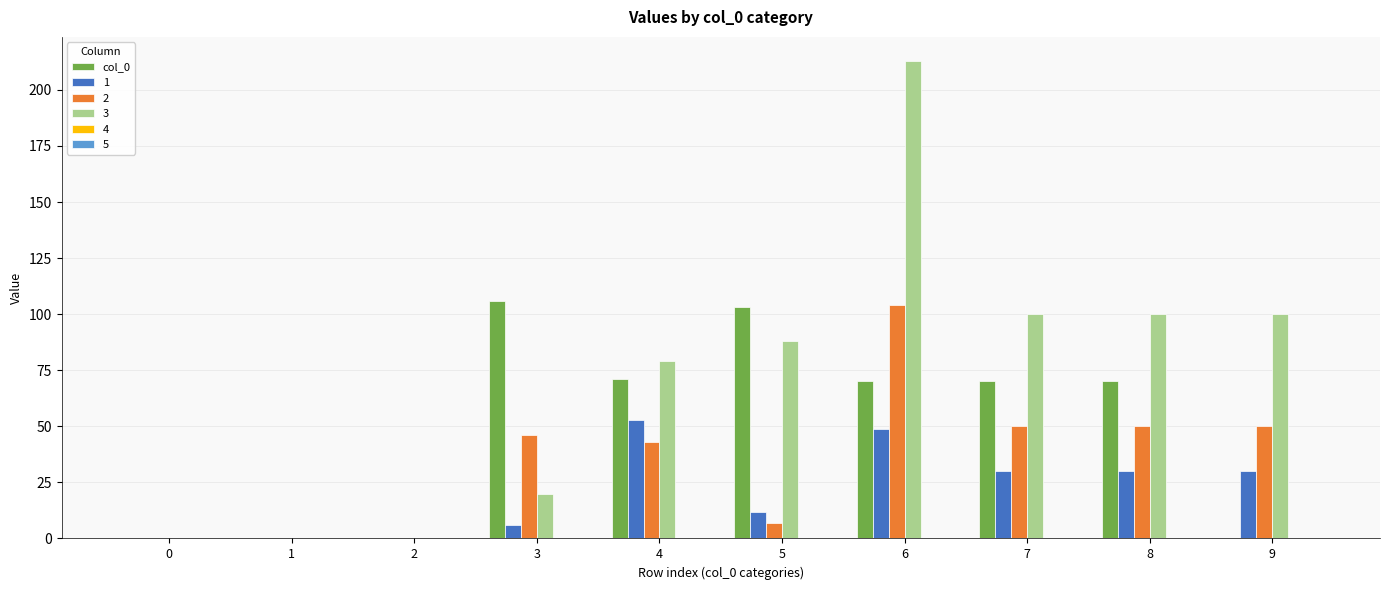

Are the bars horizontal?

No